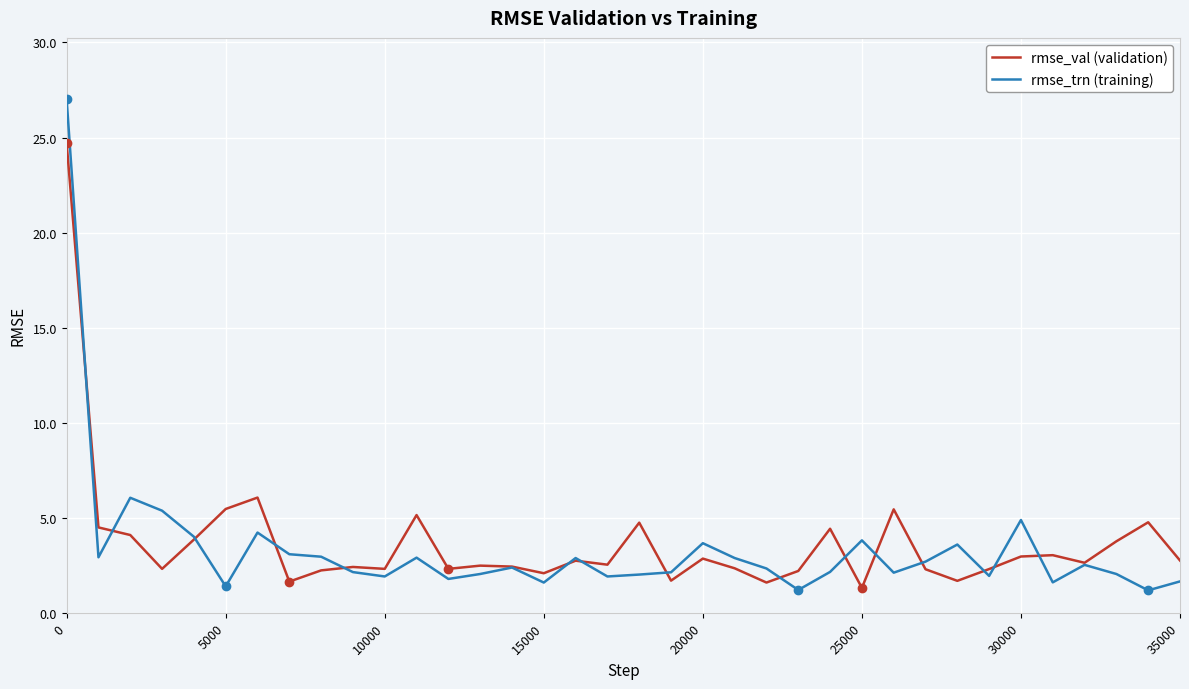

What are all the series names shown in the legend?

rmse_val (validation), rmse_trn (training)